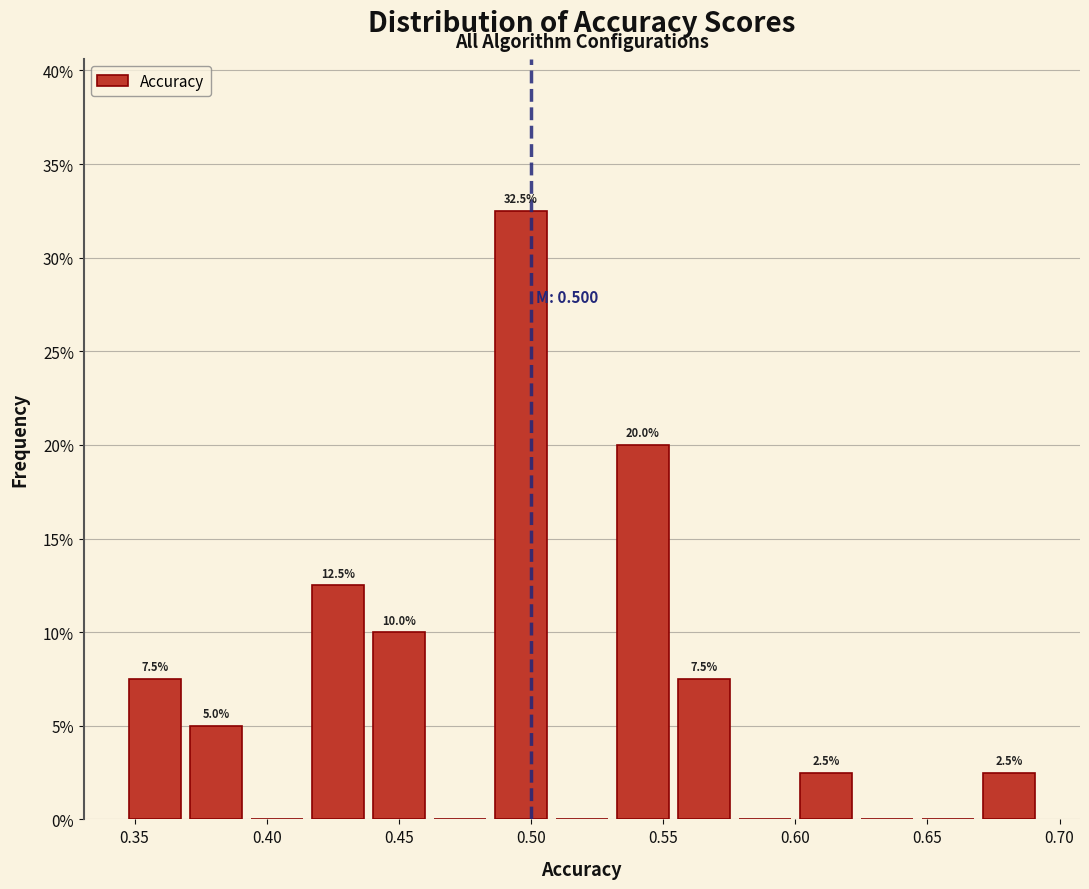

Over which range of the x-axis is the bar tallest?

0.485 to 0.510